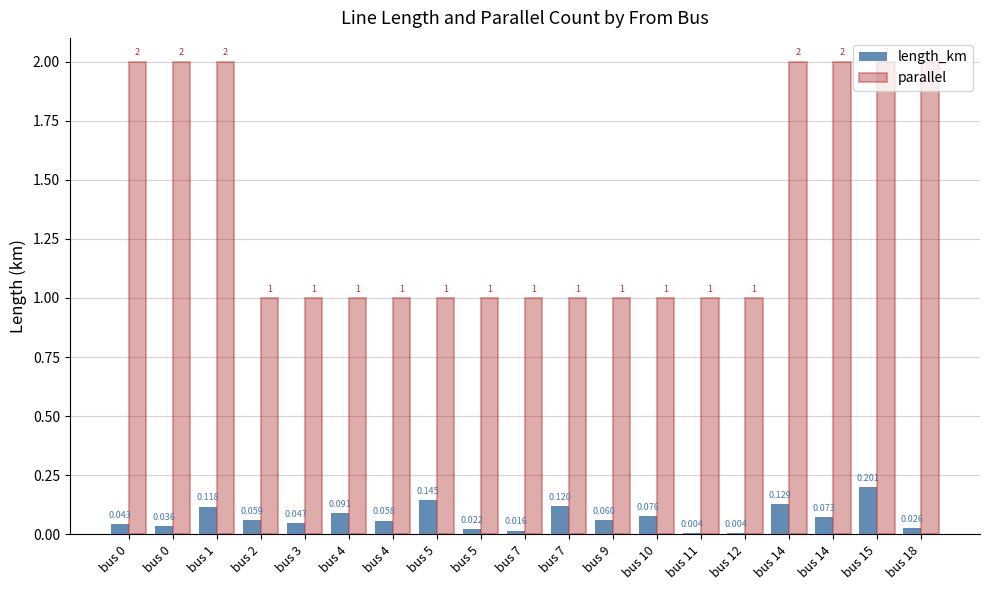

Where is parallel nearest to the value 1?

bus 2